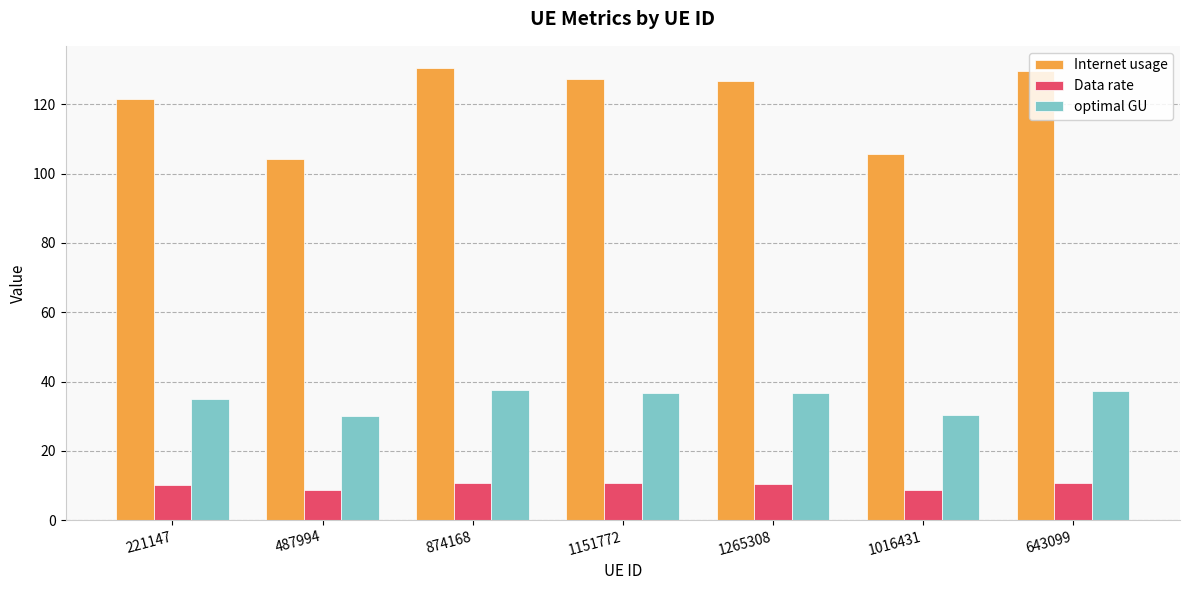

The Data rate series shows 10.9 at 874168. True or false?

True